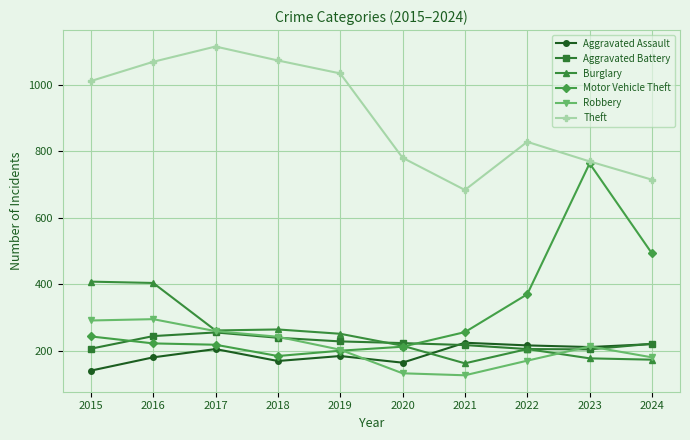

The Motor Vehicle Theft series shows 212 at 2020. True or false?

True